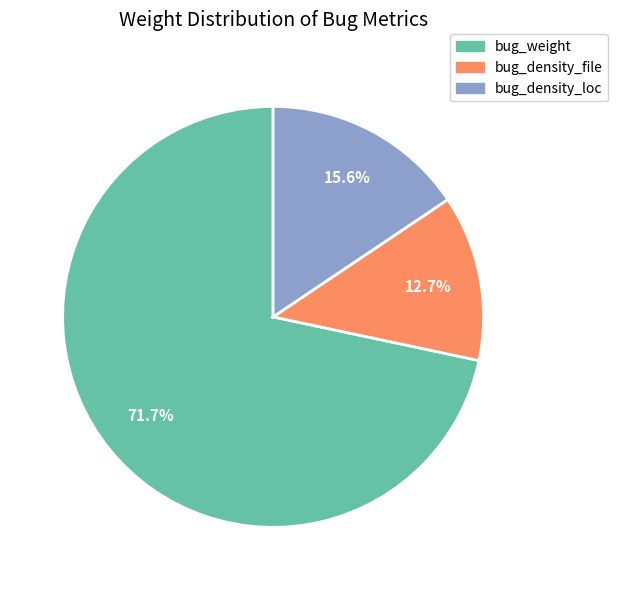

How many segments does this pie chart have?

3